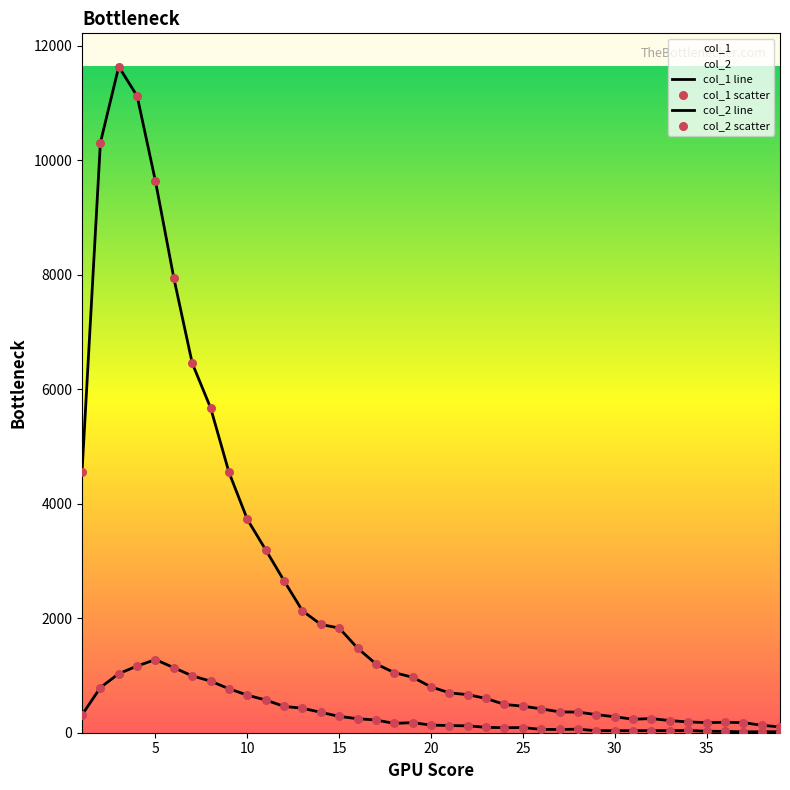

Which series reaches the maximum Y coordinate?

col_1 line